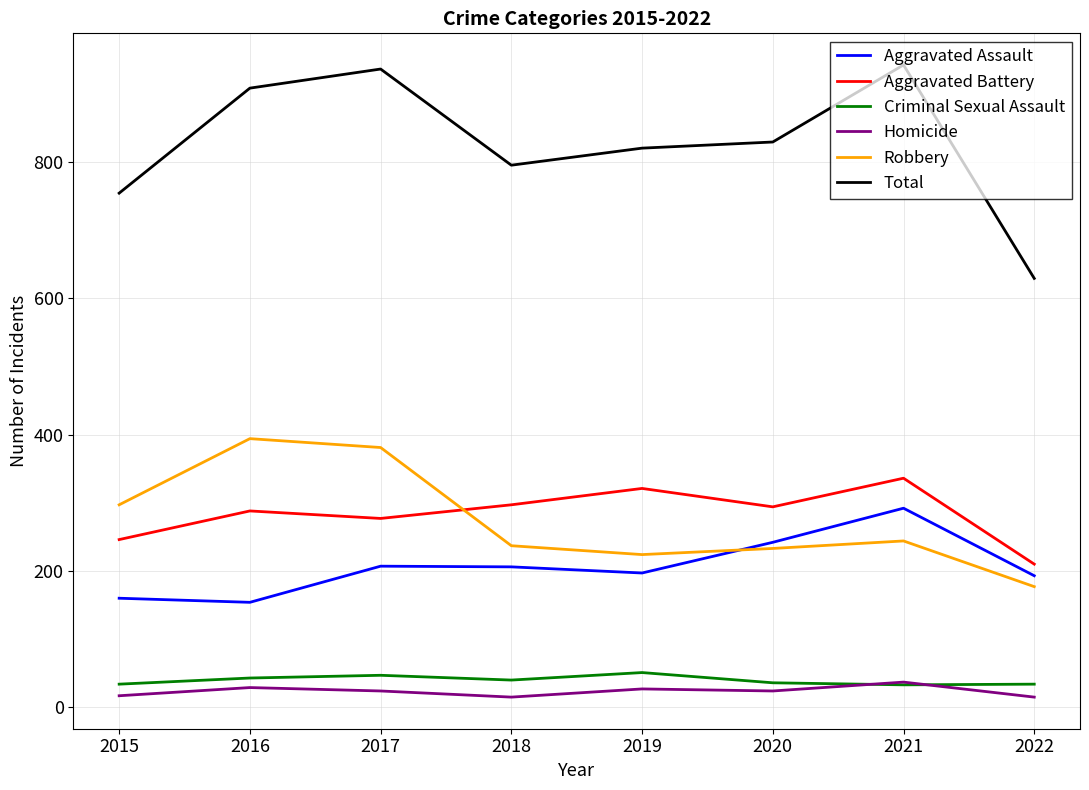

Between 2016 and 2022, which series saw the biggest shift?

Total